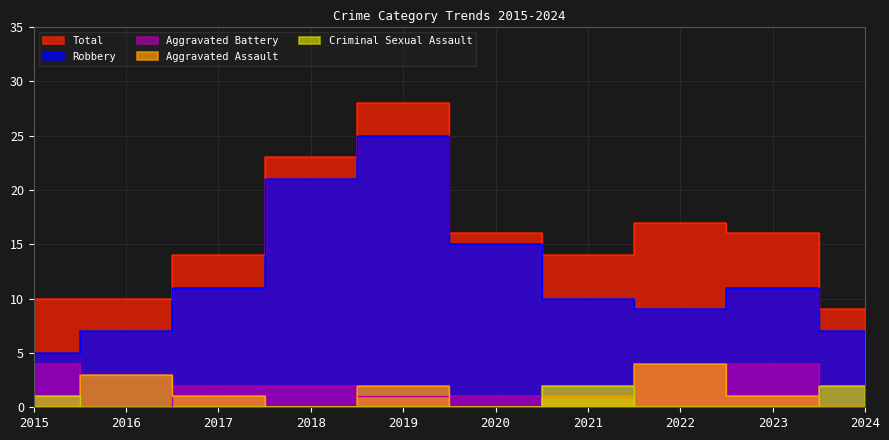

The value of Aggravated Battery at 2016 is 0. True or false?

True